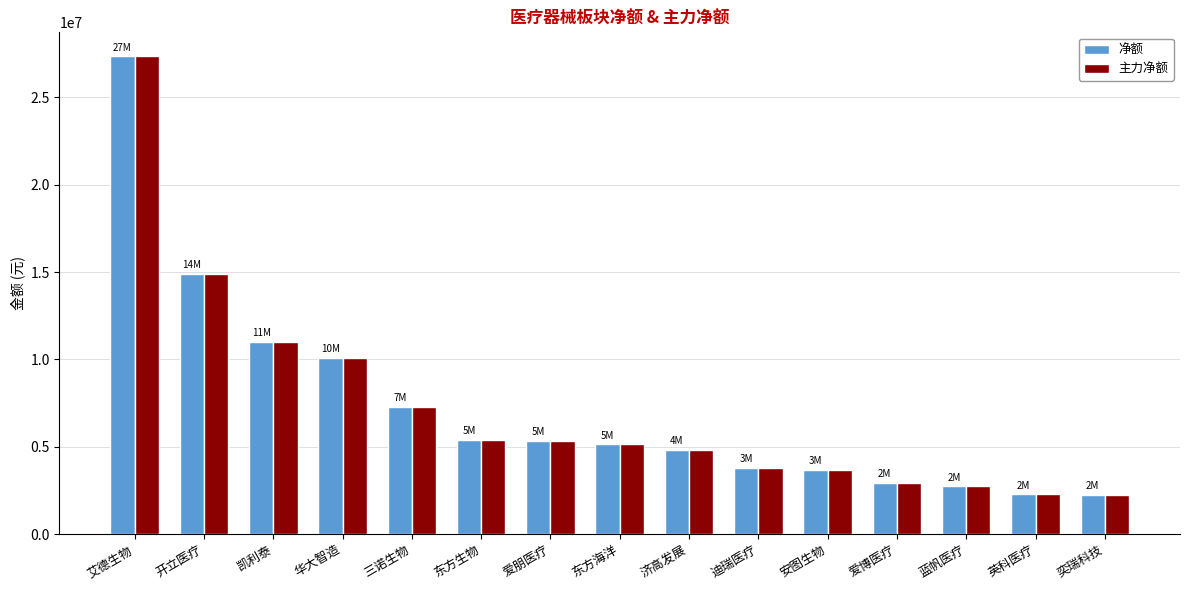

Is the value of 净额 at 爱朋医疗 greater than the value of 主力净额 at 济高发展?

Yes